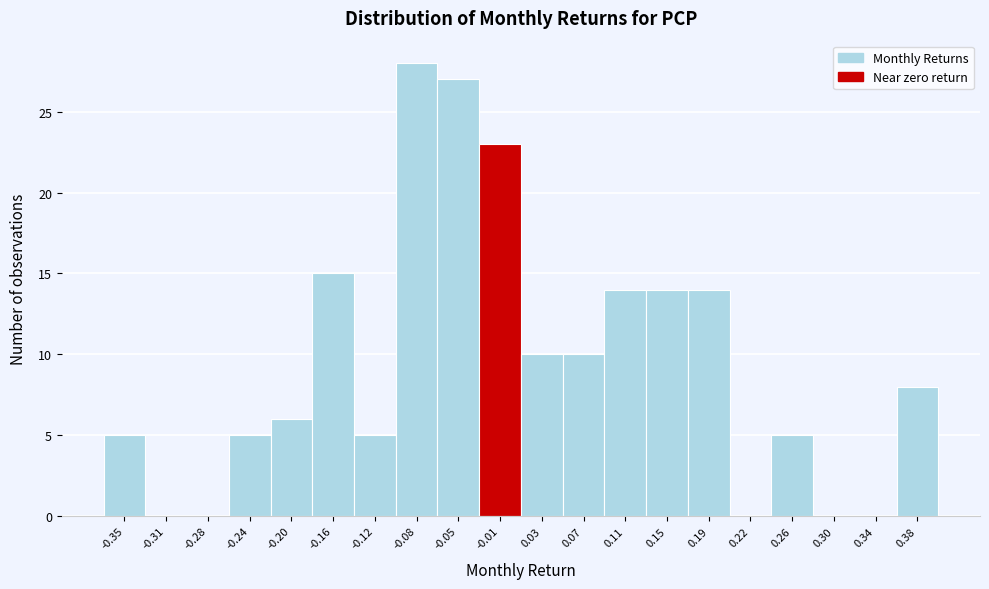

Reading right to left, list all the values displayed in this chart.

0.38=8	0.34=0	0.30=0	0.26=5	0.22=0	0.19=14	0.15=14	0.11=14	0.07=10	0.03=10	-0.01=23	-0.05=27	-0.08=28	-0.12=5	-0.16=15	-0.20=6	-0.24=5	-0.28=0	-0.31=0	-0.35=5